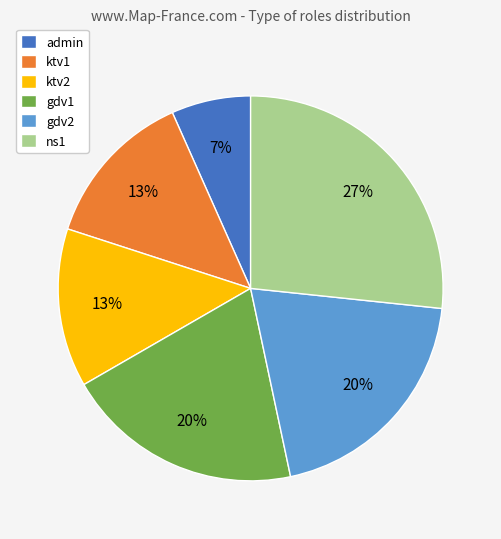

What percentage is the admin slice, to the nearest percent?

7%